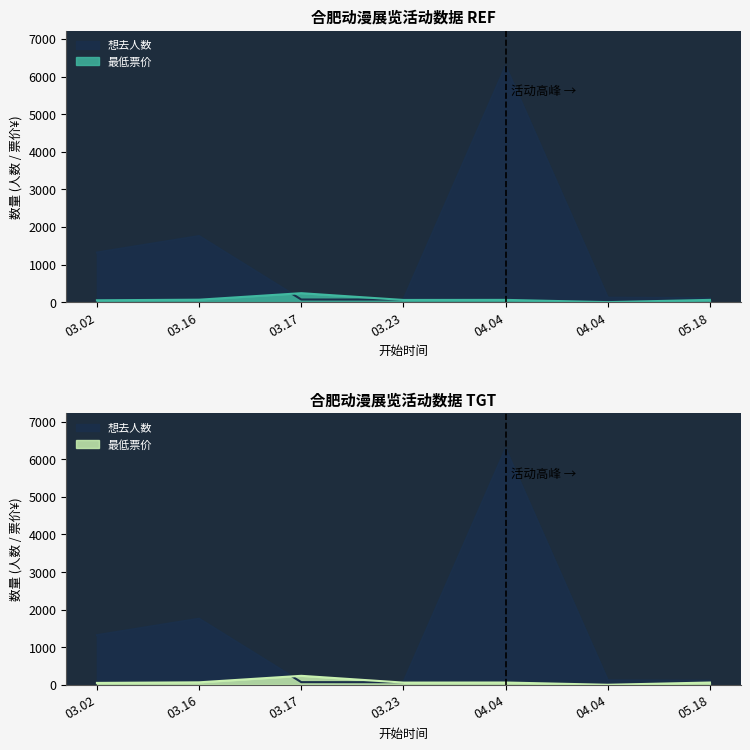

List the series in order of their overall mean, highest first.

想去人数, 最低票价